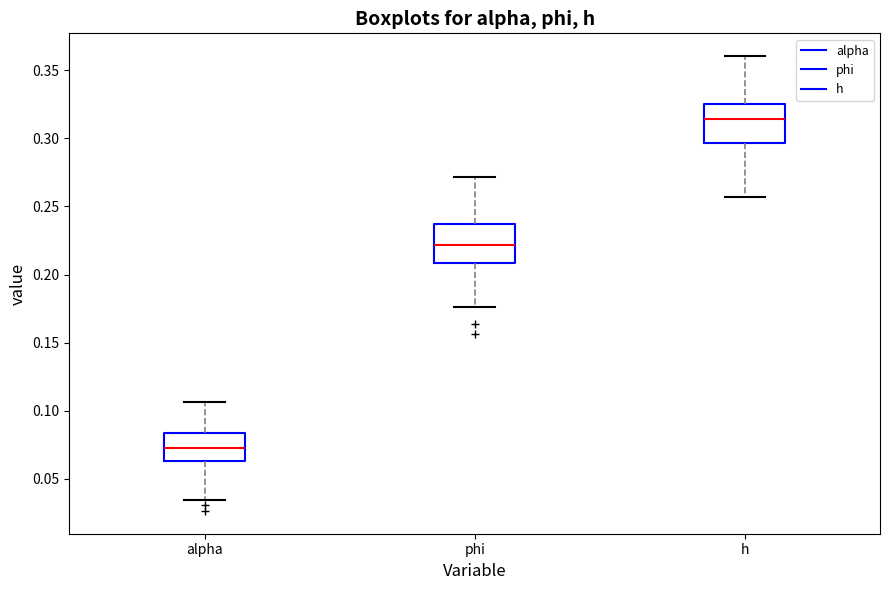

Reading left to right, read every box against the y-axis: the position of its median line, the range the box covers, and the ends of its whiskers. The values are not printed on the chart, so give them approximately, as read against the axis.

alpha: median 0.070, box 0.065 to 0.085, whiskers 0.035 to 0.105
phi: median 0.220, box 0.210 to 0.235, whiskers 0.175 to 0.270
h: median 0.315, box 0.295 to 0.325, whiskers 0.255 to 0.360